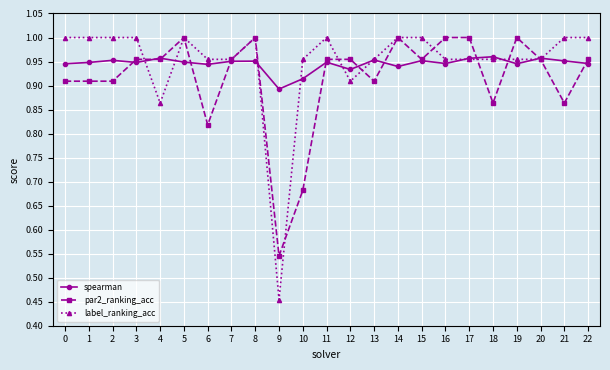

What is the difference between the spearman values at 9 and 2?

0.1